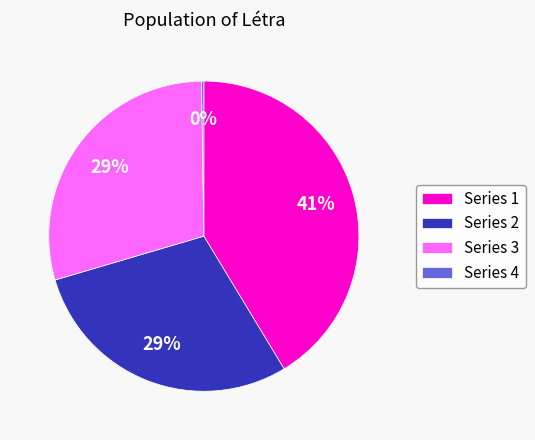

What is the largest slice in the pie chart?

Series 1